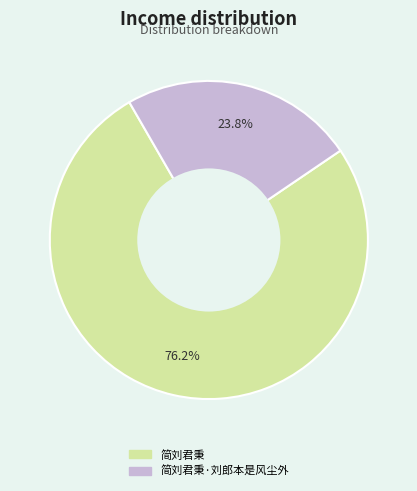

Does any single category account for the majority?

Yes